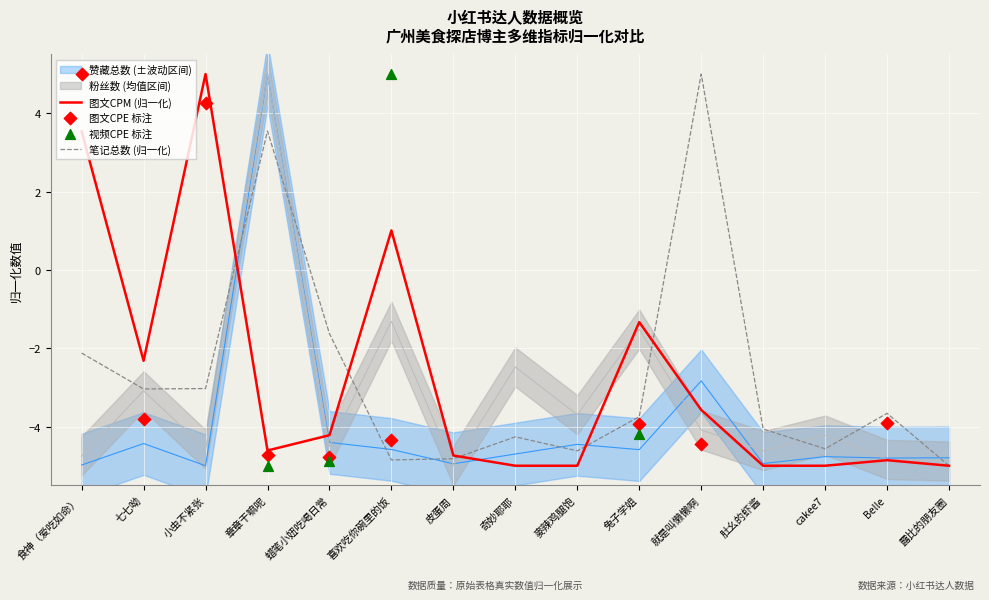

At which label does 笔记总数 (归一化) reach its peak?

就是叫懒懒啊